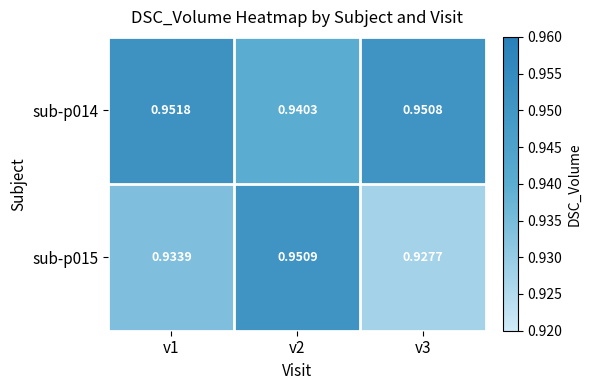

Which label corresponds to the smallest value in the chart?

v3